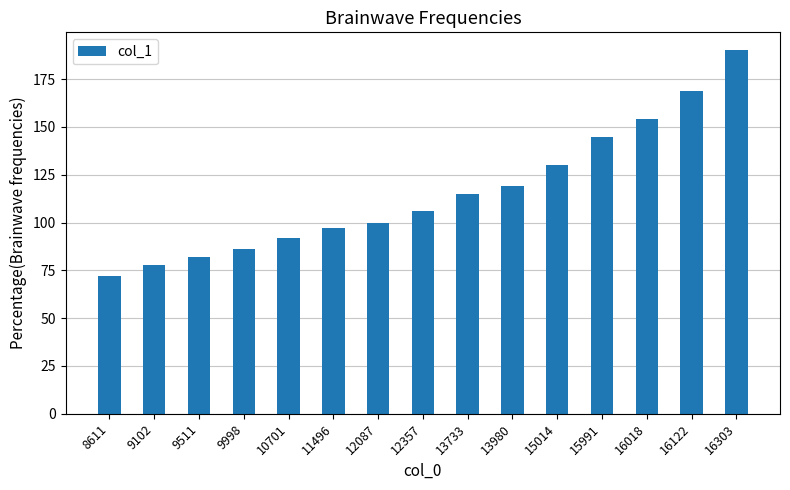

Rank the categories by value from highest to lowest.

16303, 16122, 16018, 15991, 15014, 13980, 13733, 12357, 12087, 11496, 10701, 9998, 9511, 9102, 8611